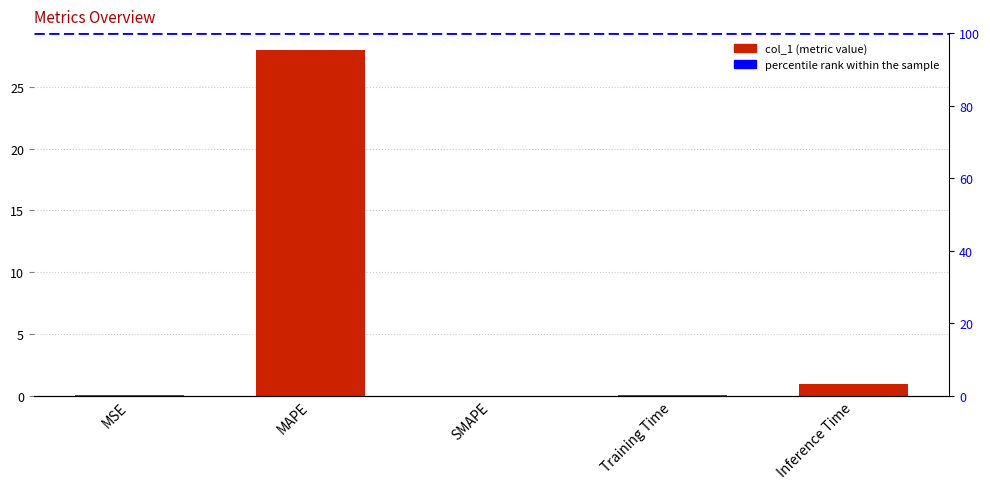

Which label corresponds to the smallest value in the chart?

SMAPE